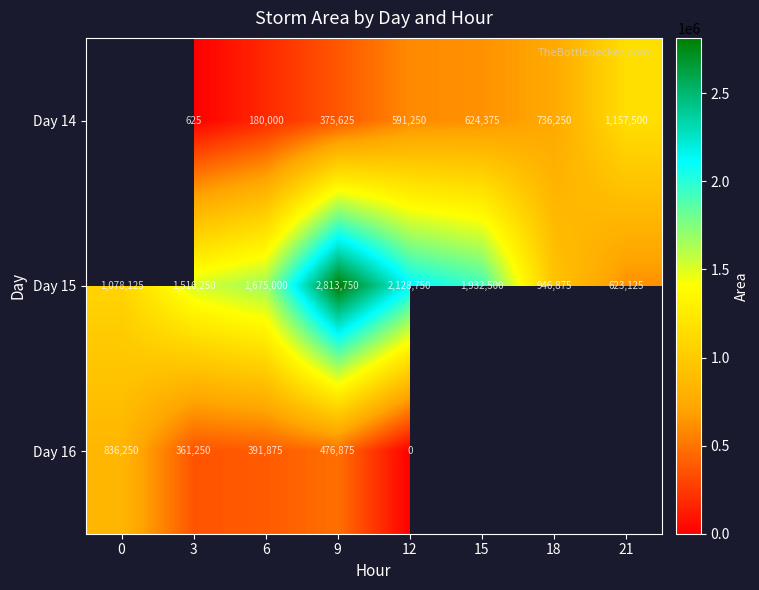

What value does the Day 15 series have at 12, to the nearest 10?

2128750